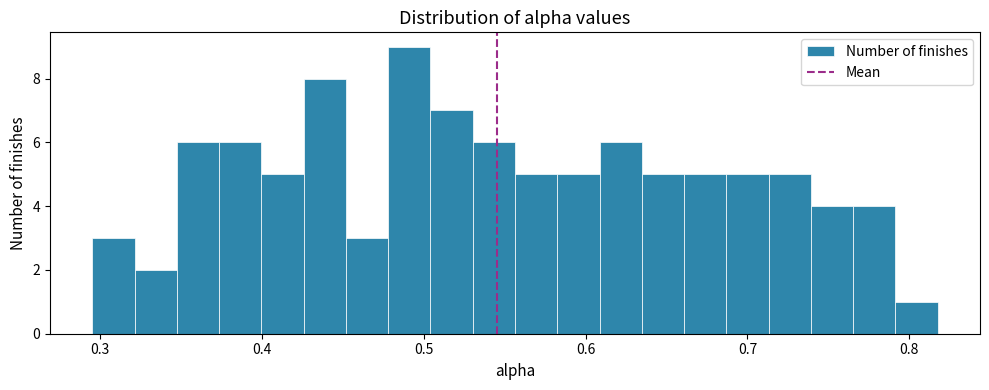

Around what value on the x-axis is the tallest bar? Give the approximate position of its centre, as read against the axis.

0.49